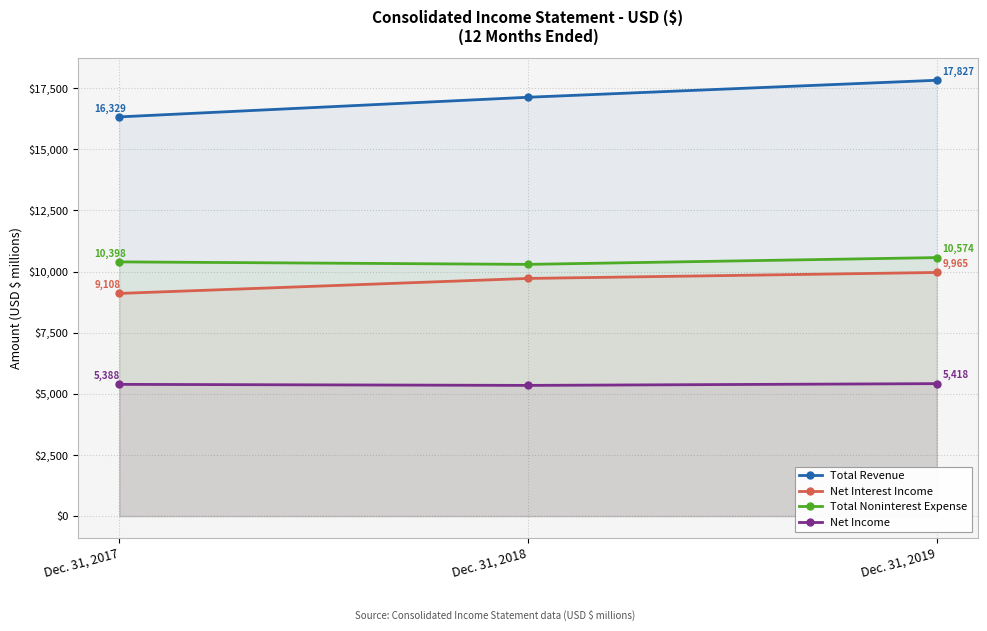

At which category does the chart reach its peak across all series?

Dec. 31, 2019